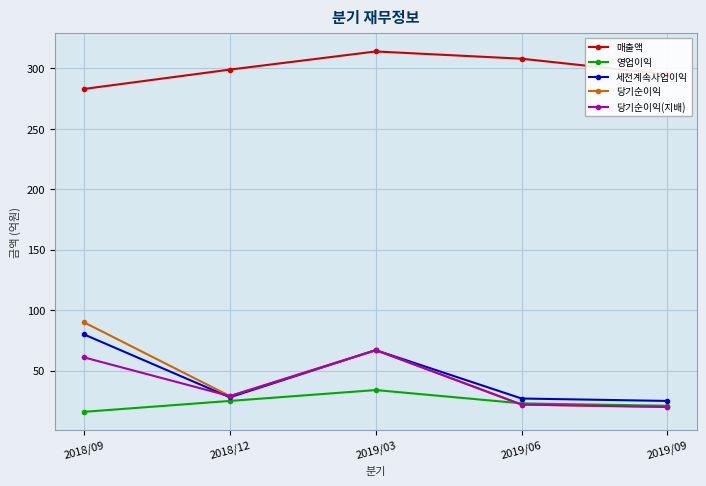

What is the lowest value of the 당기순이익 series?

20